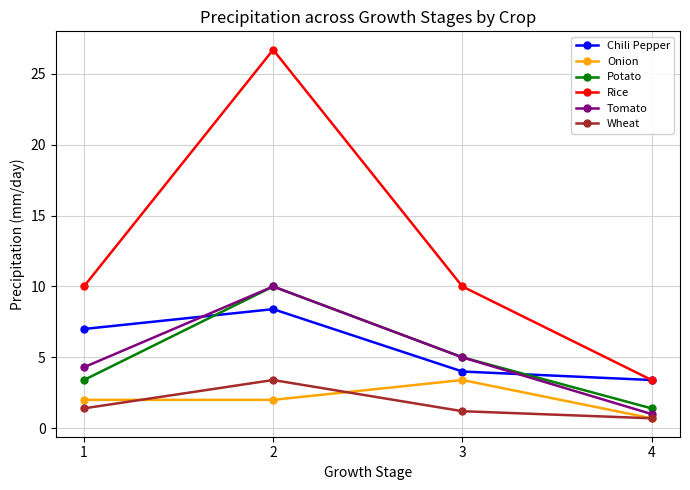

What is the total value across all series at 4?

10.6